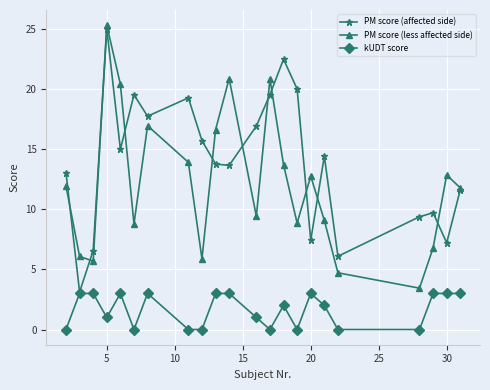

How many categories are shown in the chart?

22